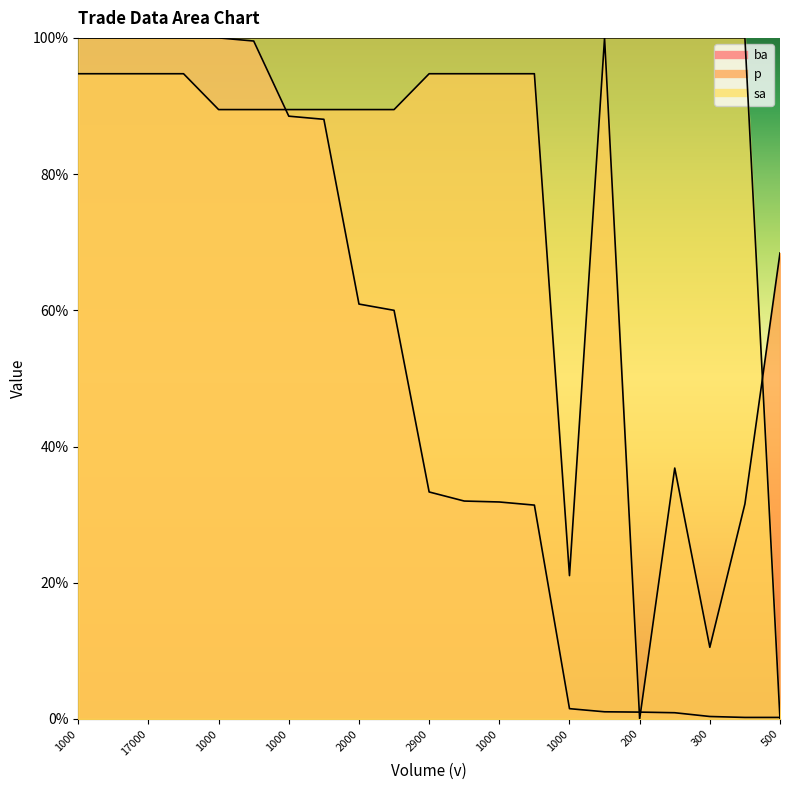

How many lines are shown in the chart?

3